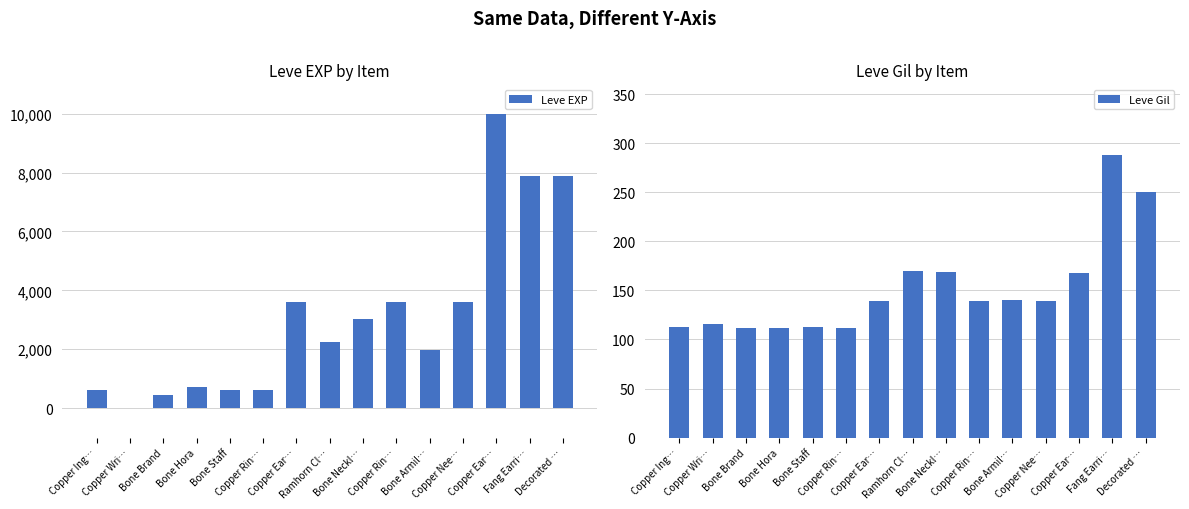

Does the chart contain stacked bars?

No